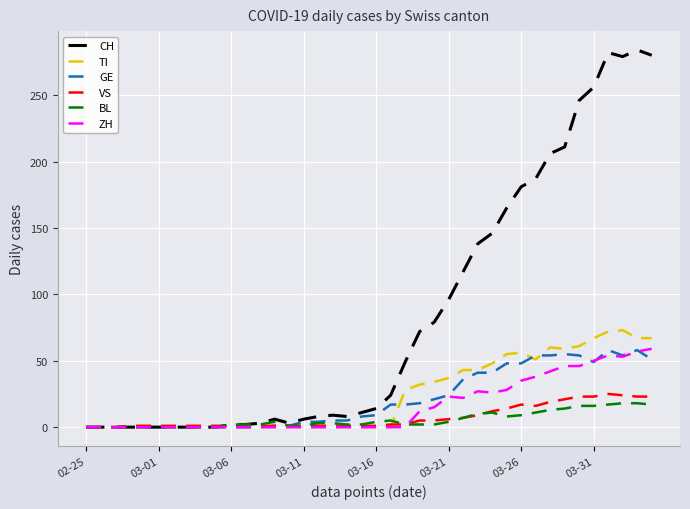

Which series has the largest range (max minus min)?

CH